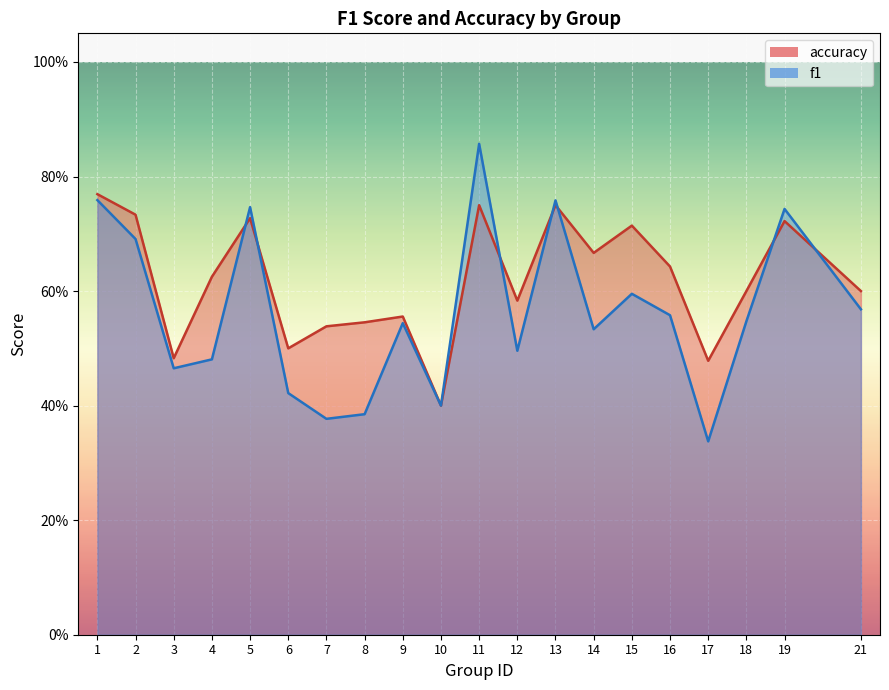

Reading left to right, list all the values displayed in this chart.

f1: 1=0.8	2=0.7	3=0.5	4=0.5	5=0.7	6=0.4	7=0.4	8=0.4	9=0.5	10=0.4	11=0.9	12=0.5	13=0.8	14=0.5	15=0.6	16=0.6	17=0.3	18=0.5	19=0.7	21=0.6
accuracy: 1=0.8	2=0.7	3=0.5	4=0.6	5=0.7	6=0.5	7=0.5	8=0.5	9=0.6	10=0.4	11=0.8	12=0.6	13=0.8	14=0.7	15=0.7	16=0.6	17=0.5	18=0.6	19=0.7	21=0.6